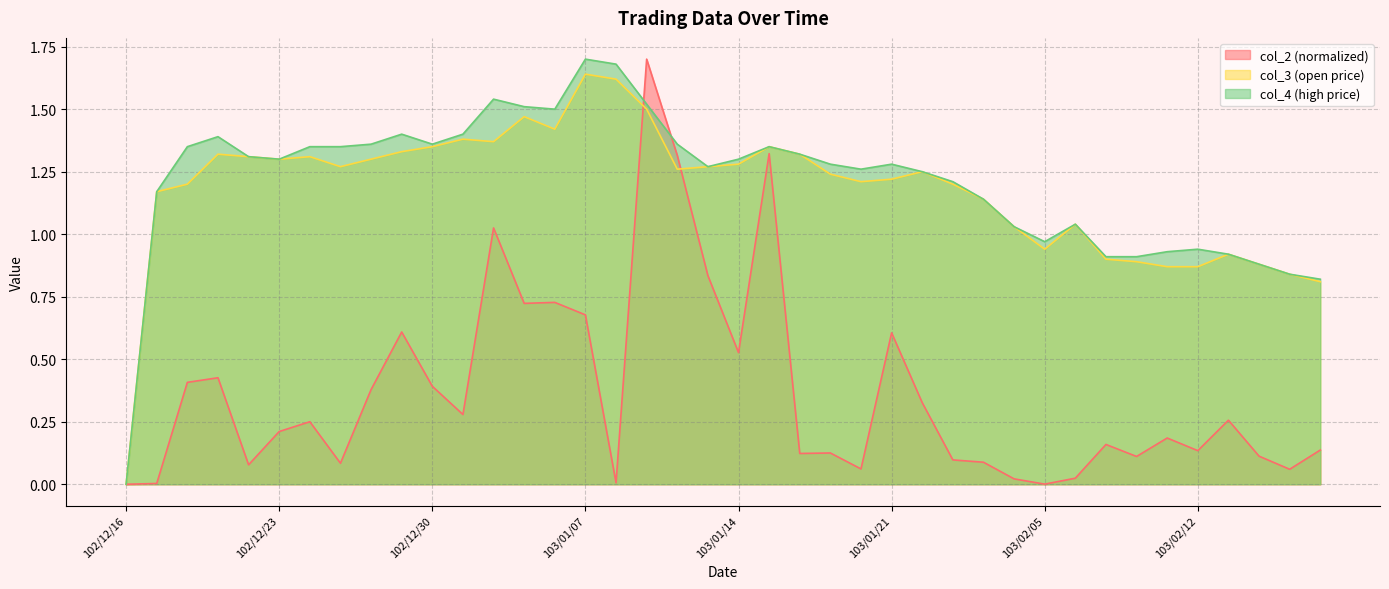

At how many categories does at least one series exceed 0?

39